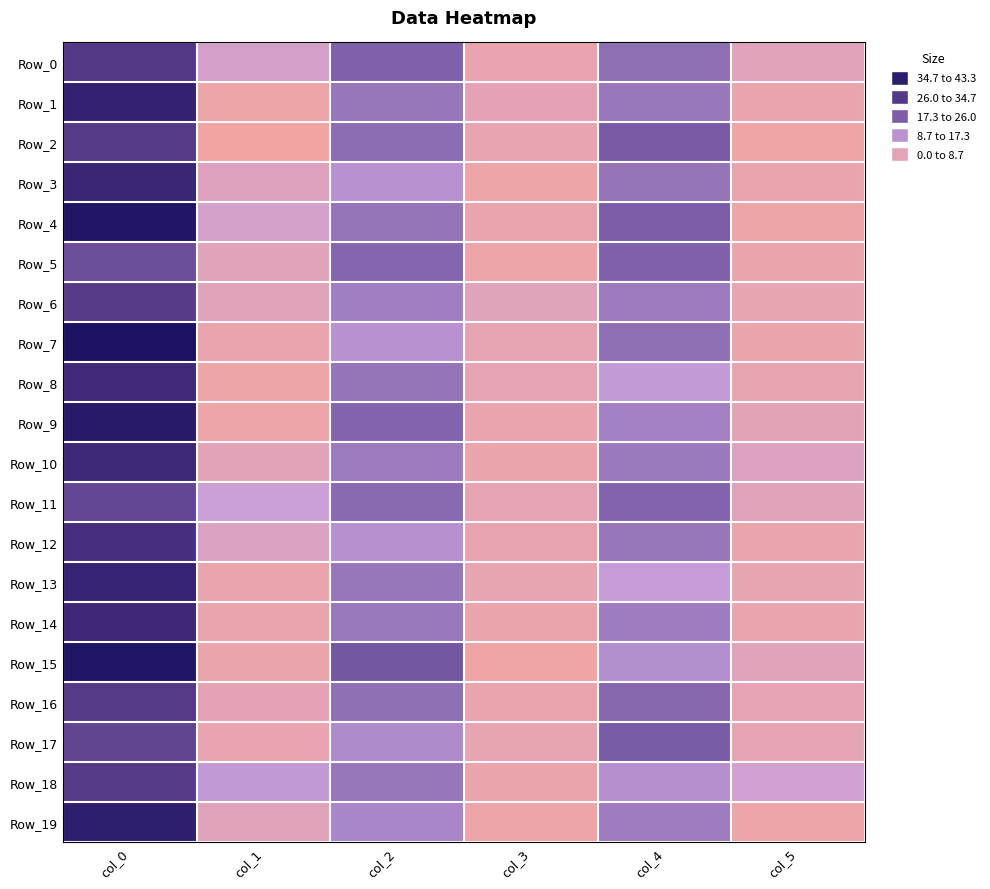

What is the total value across all series at col_2?

352.0